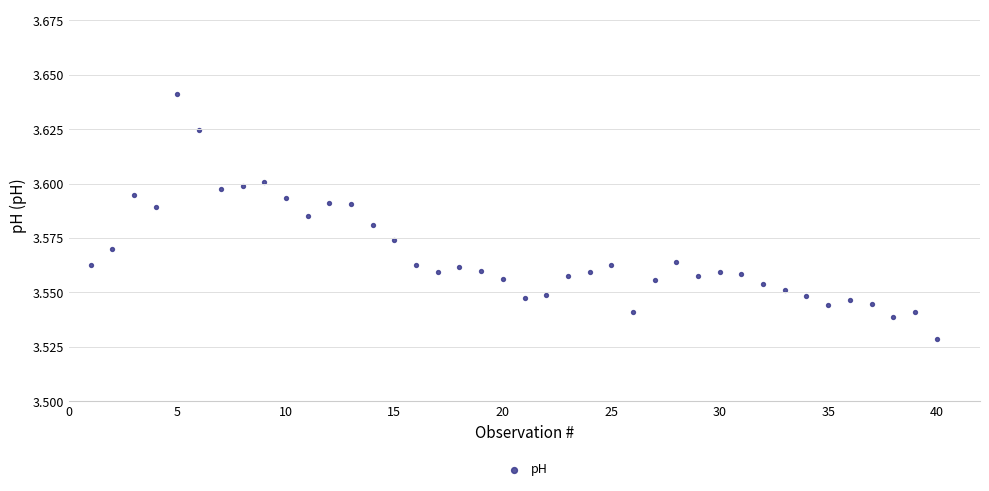

What is the range of X values (max minus min)?

39.0